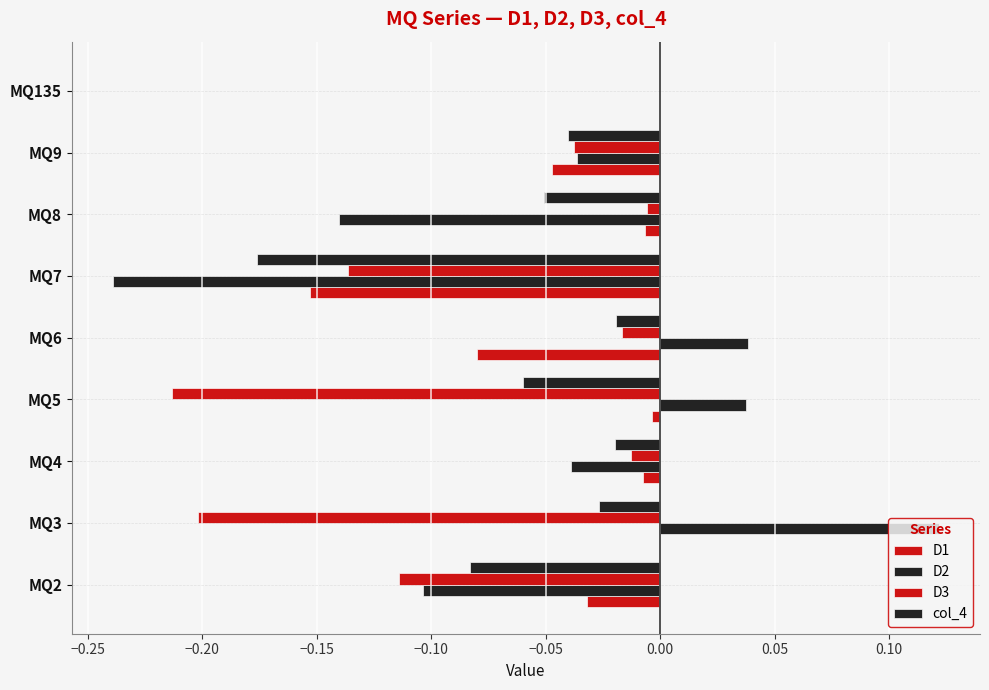

How many categories are shown in the chart?

9